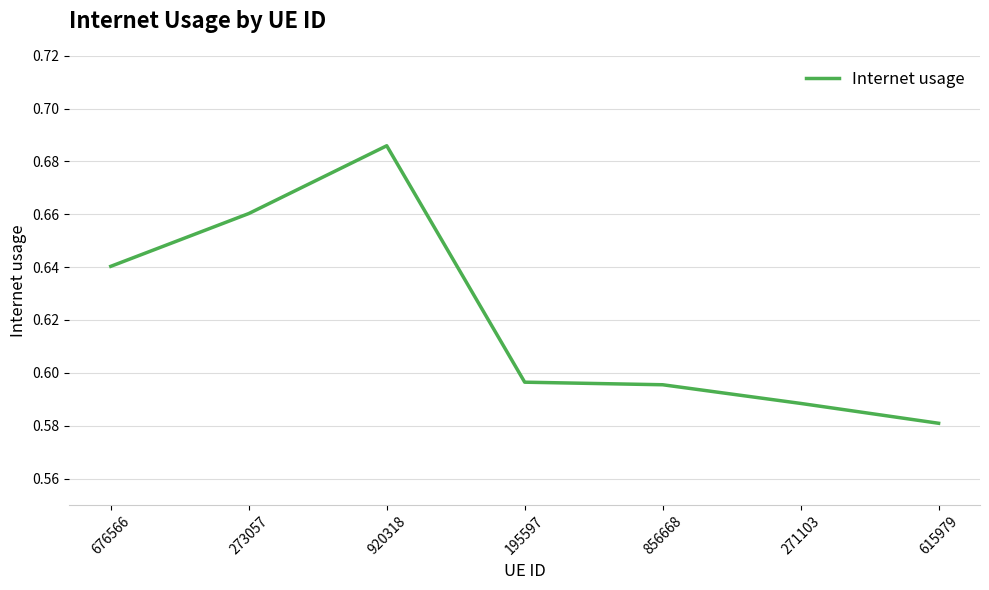

The value at 676566 is 1.0. True or false?

False